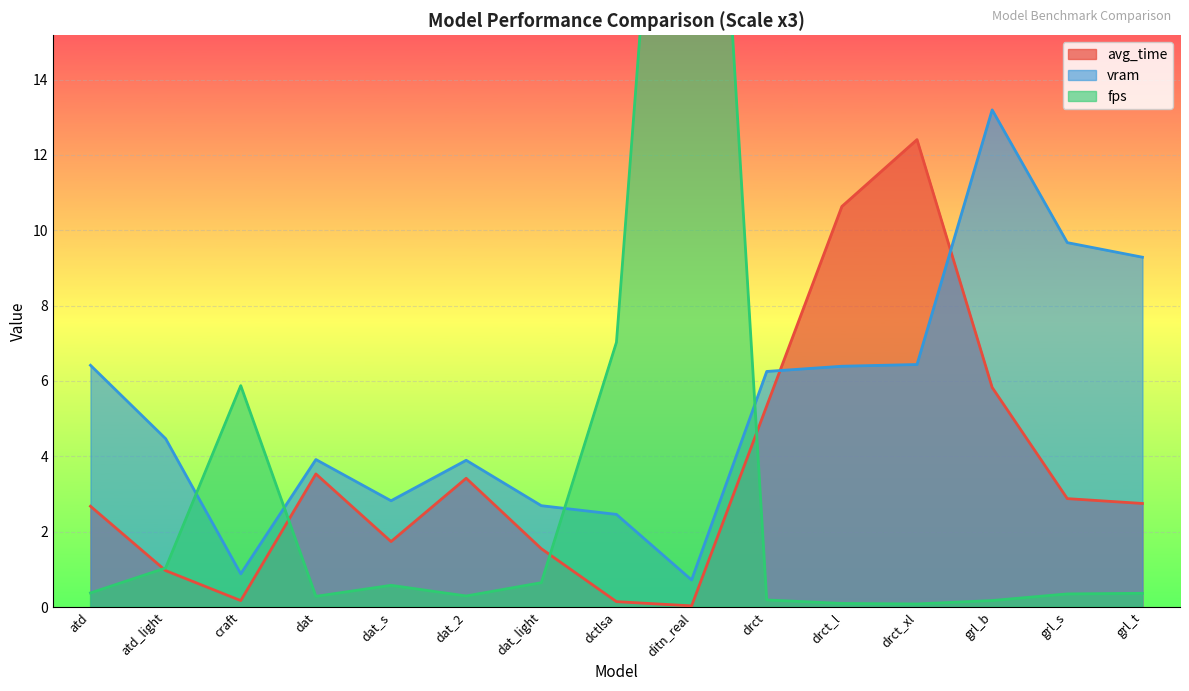

What is the label of the 8th point from the right?

dctlsa